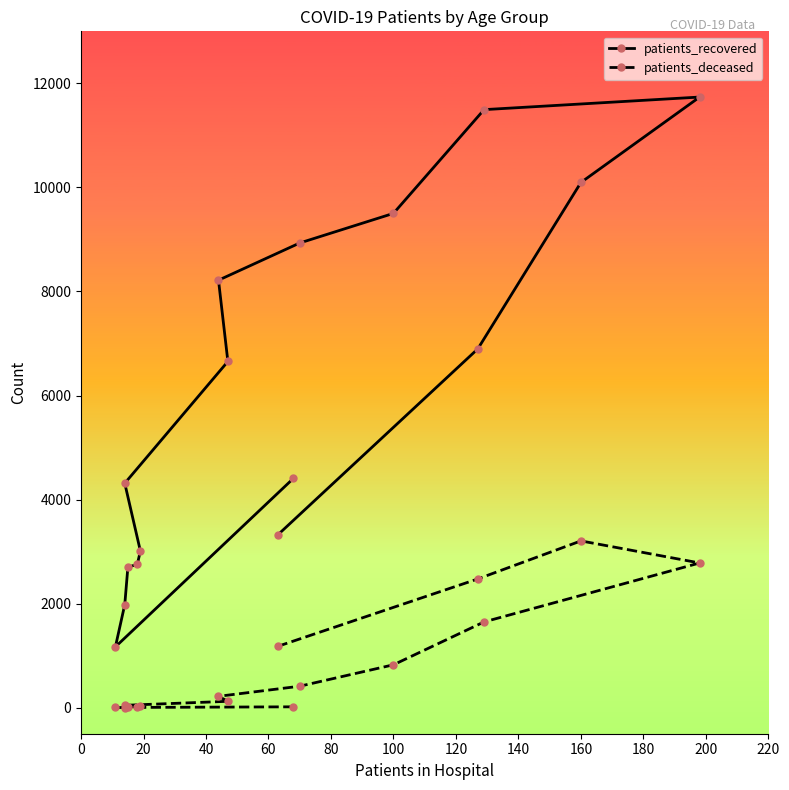

What is the difference between the second highest and second lowest values in the patients_deceased series?

2778